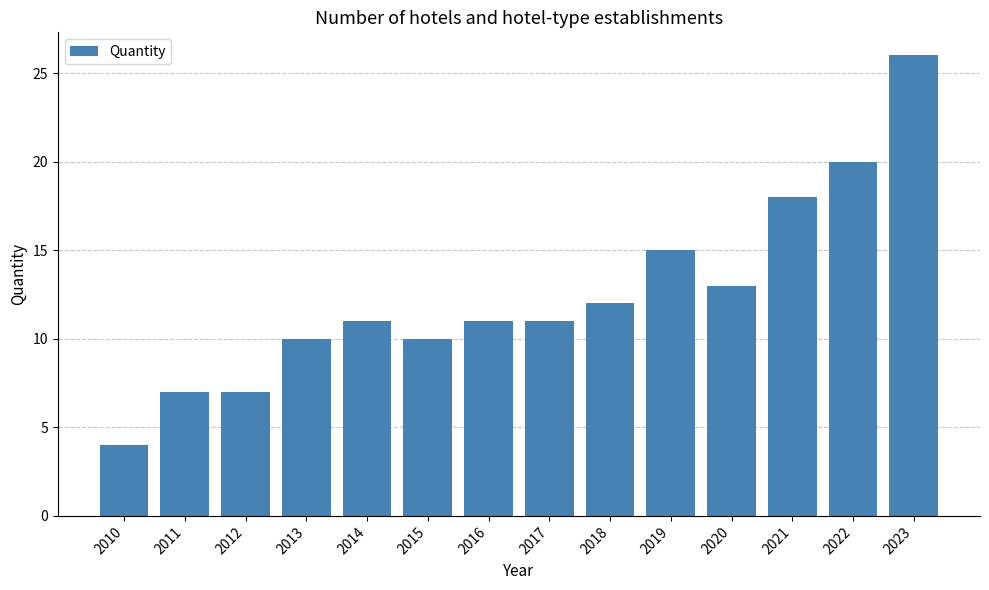

At which category does the chart reach its peak across all series?

2023